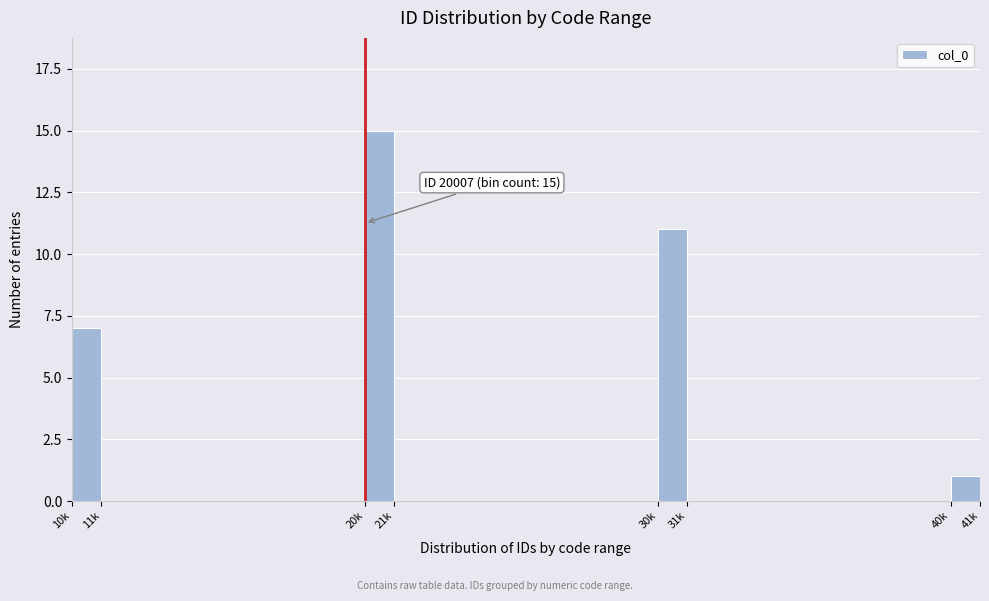

Reading left to right, list all the values displayed in this chart.

10k=7	11k=0	20k=15	21k=0	30k=11	31k=0	40k=1